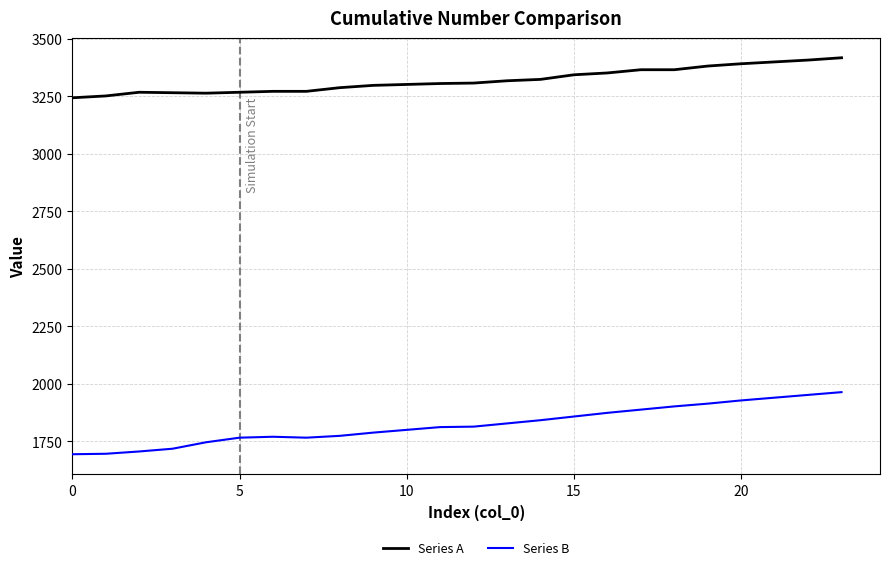

List the series in order of their overall mean, highest first.

Series A, Series B